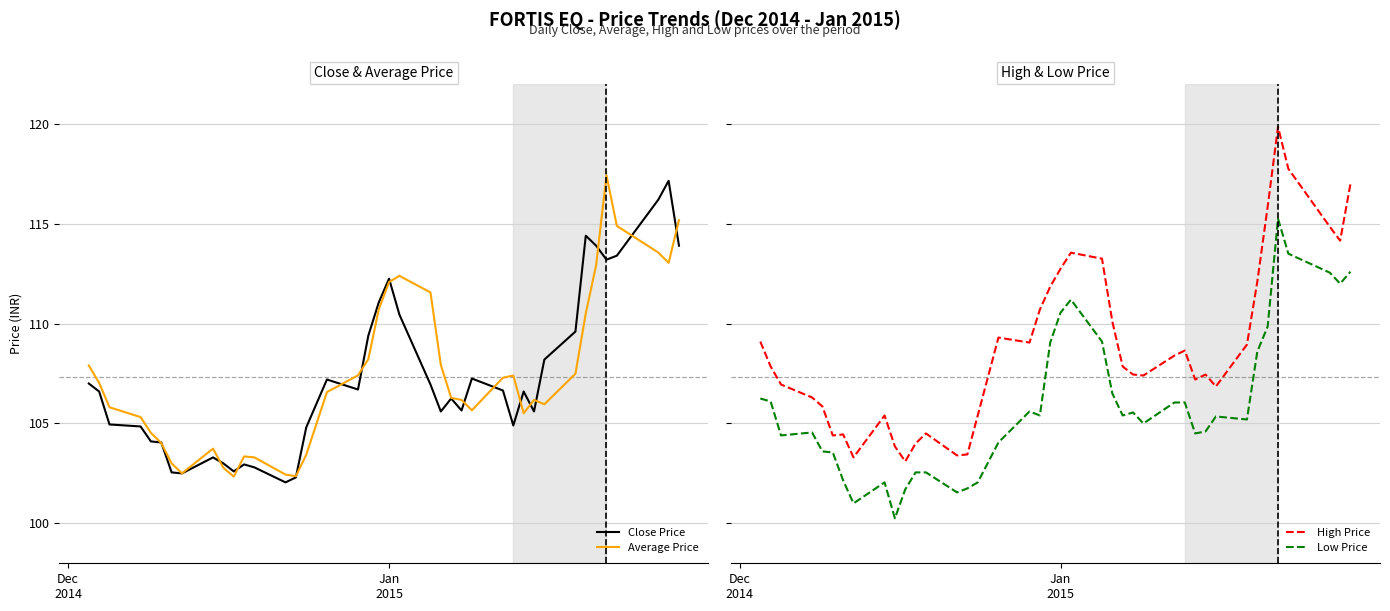

What is the highest value of the Average Price series?

117.4